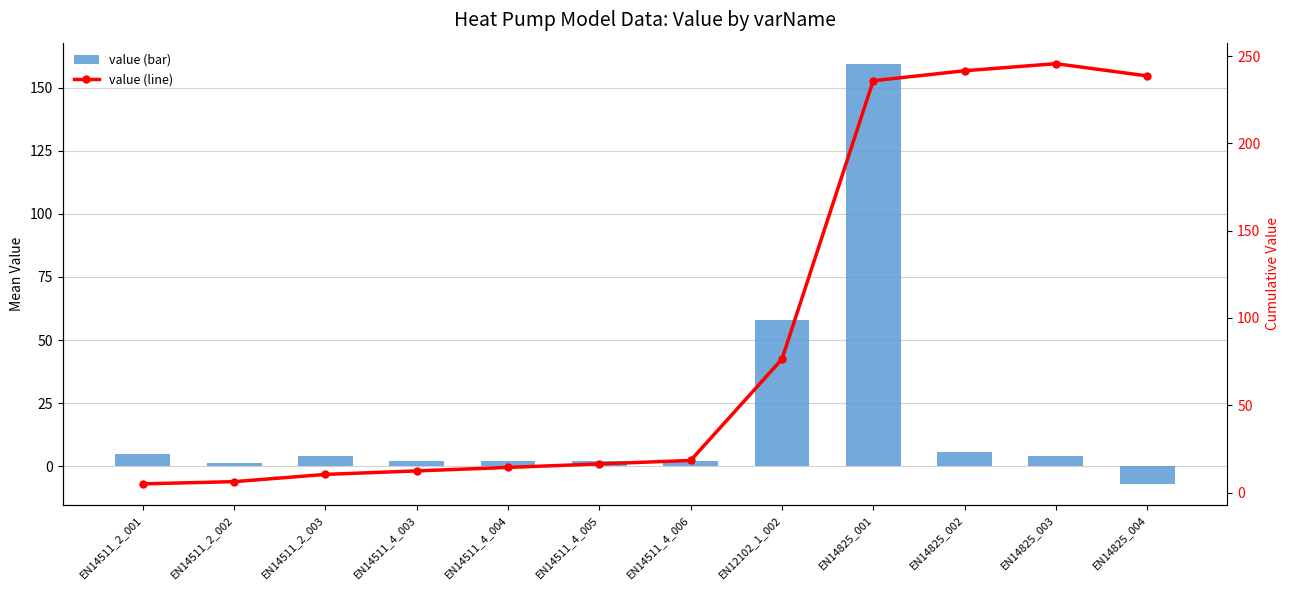

What is the total value across all series at EN14511_4_003?

14.4